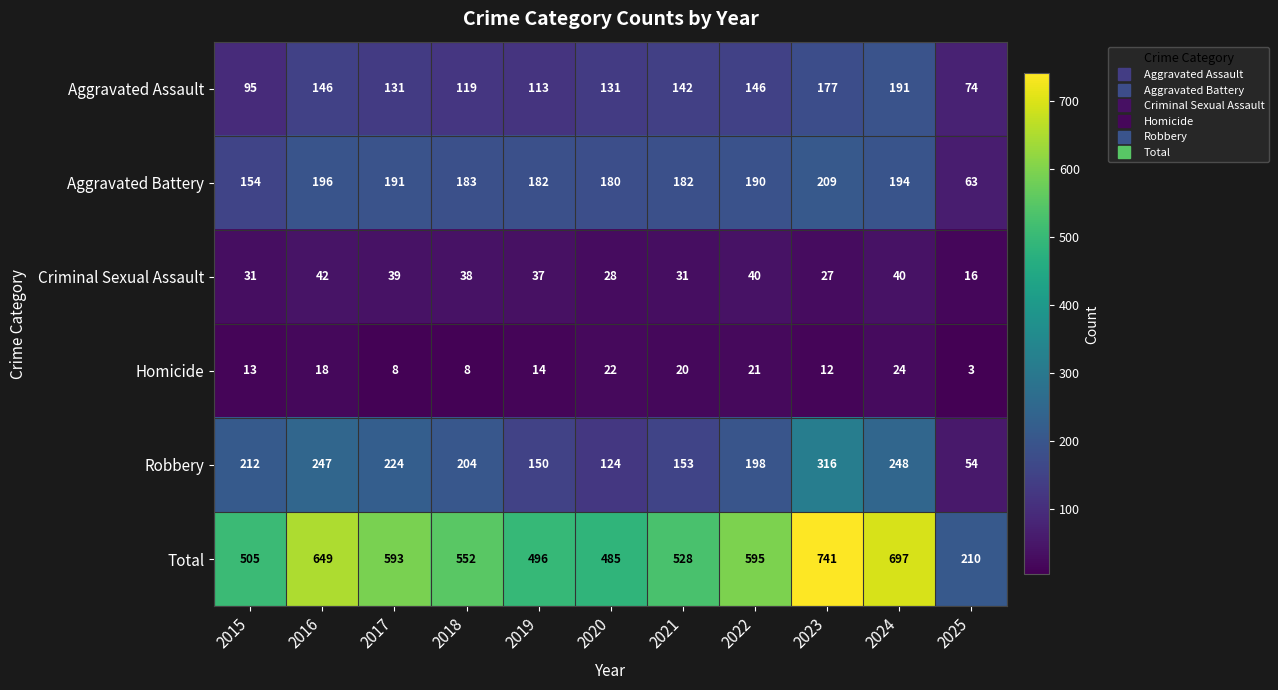

The value of Criminal Sexual Assault at 2023 is 27. True or false?

True